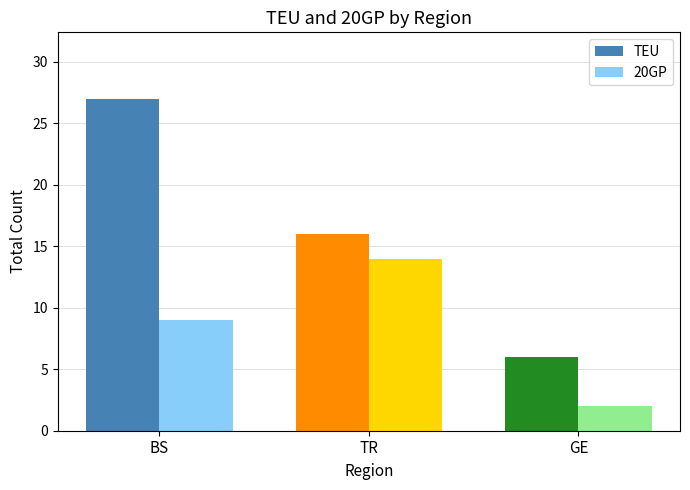

What is the approximate value of TEU at TR, to the nearest 5?

15